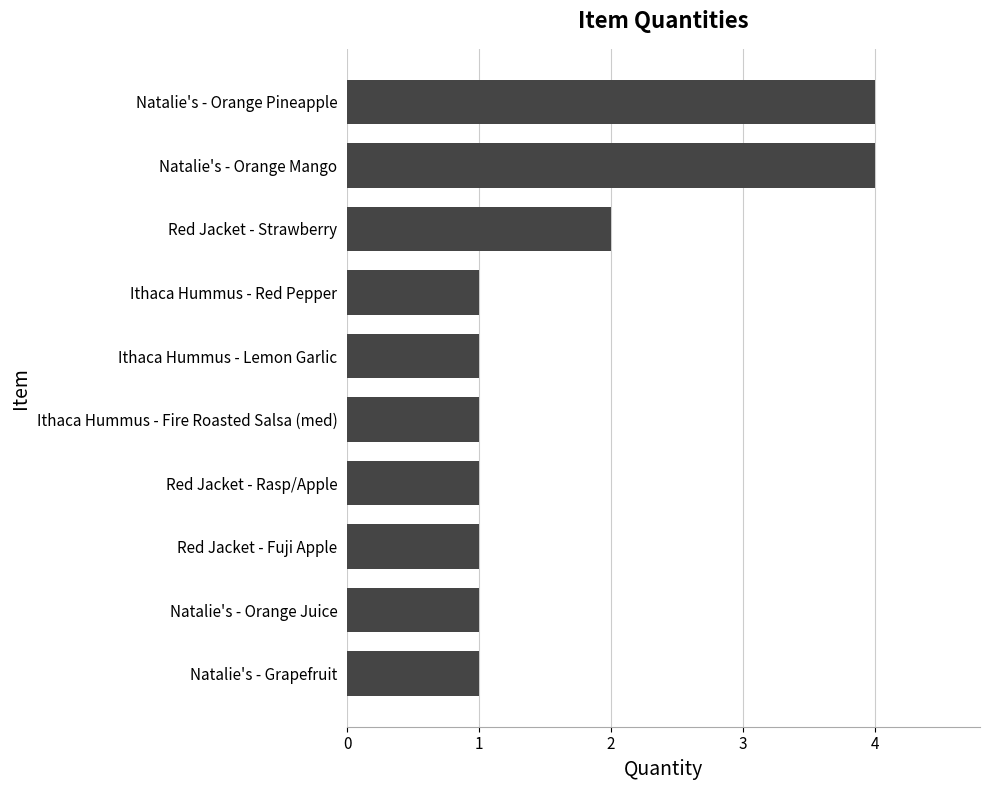

What is the difference between the values at Natalie's - Orange Mango and Natalie's - Grapefruit?

3